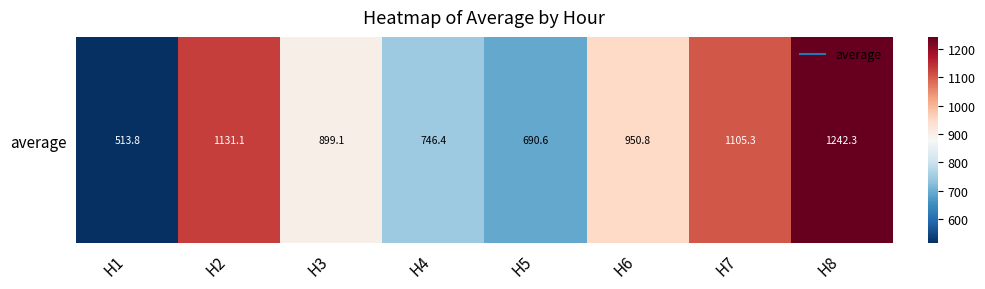

How many values exceed 950?

4